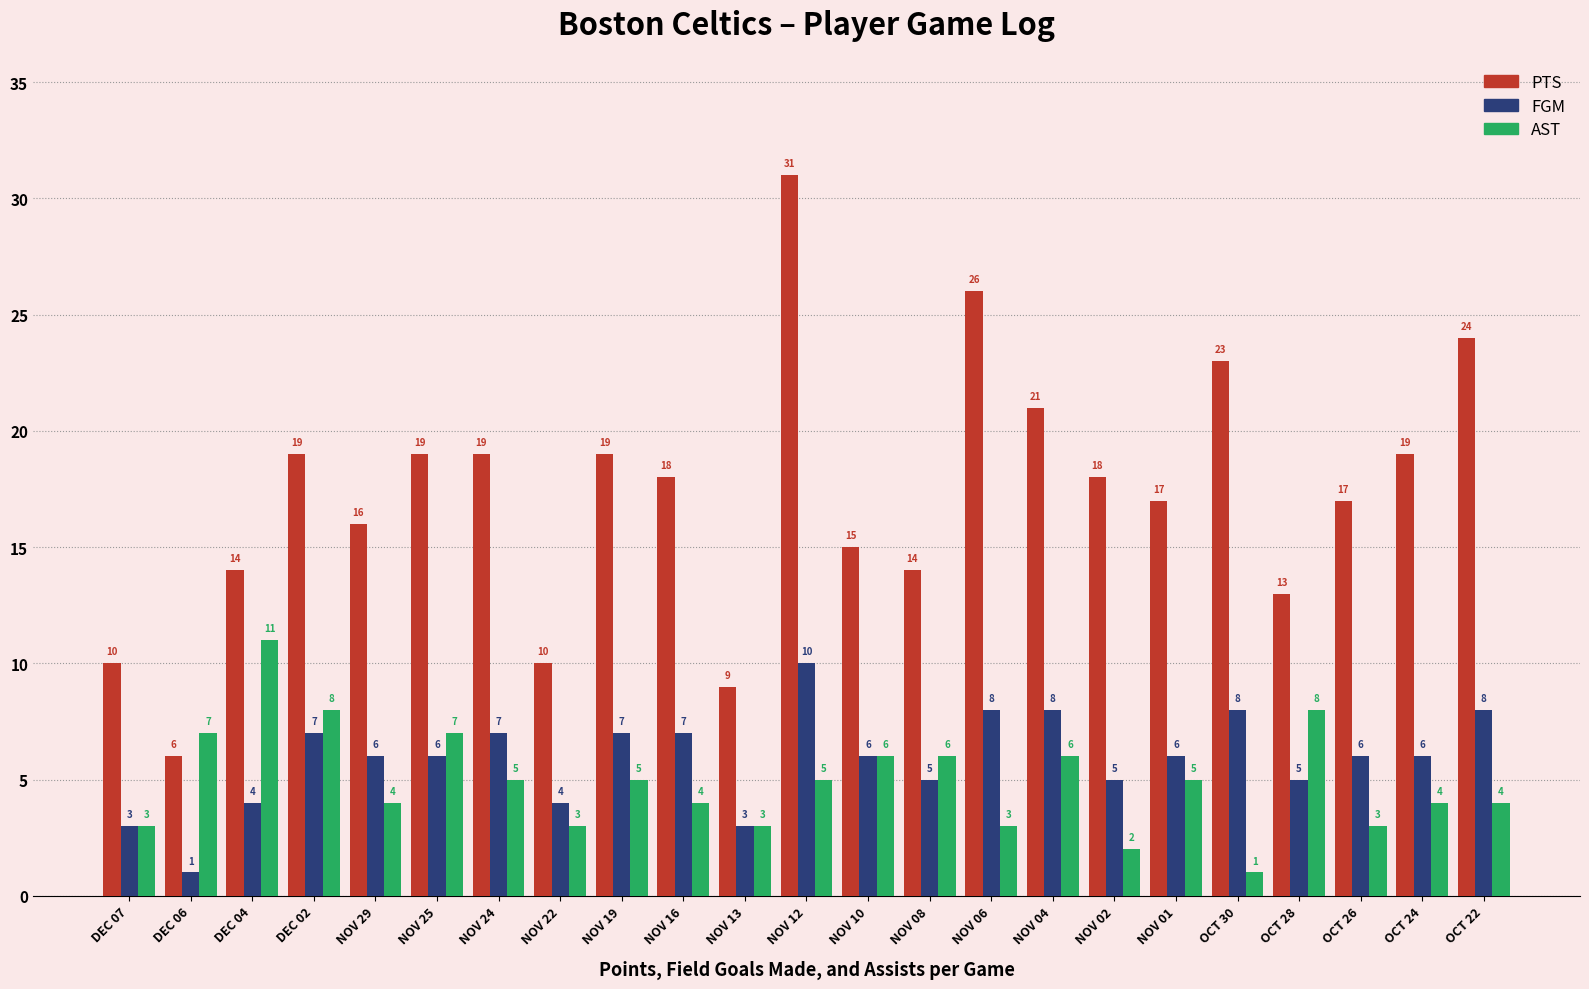

What is the maximum value for PTS?

31